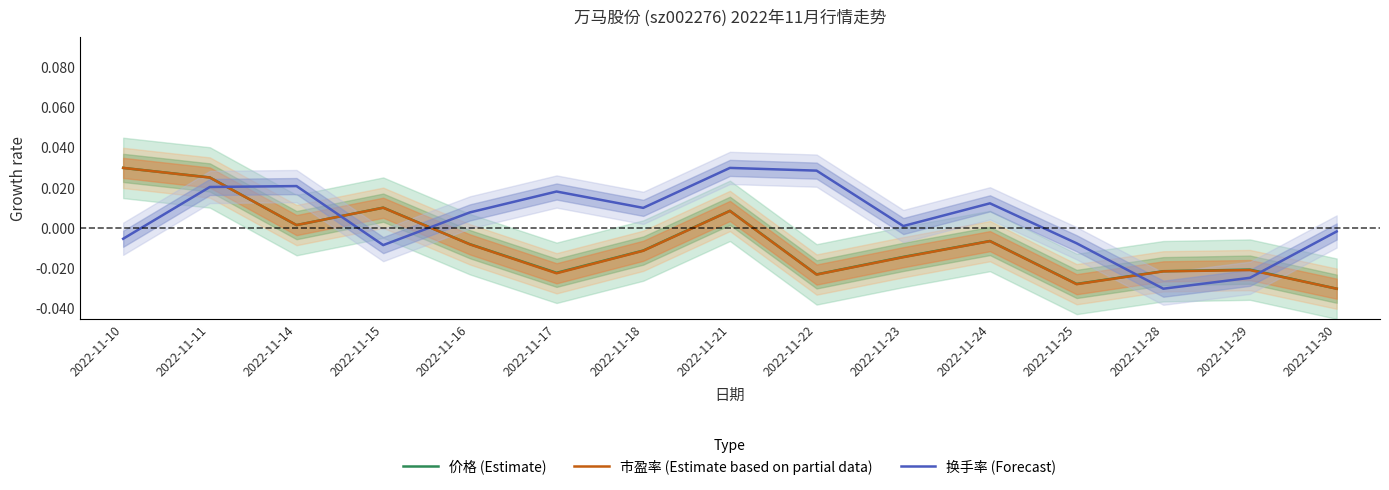

Where is 市盈率 (Estimate based on partial data) nearest to the value 0?

2022-11-14